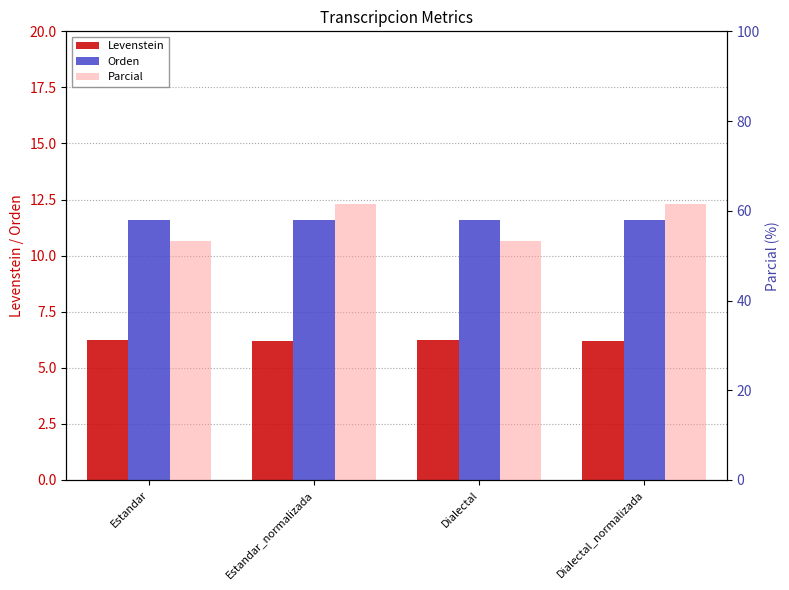

What is the difference between the highest and lowest values at Estandar_normalizada?

55.4